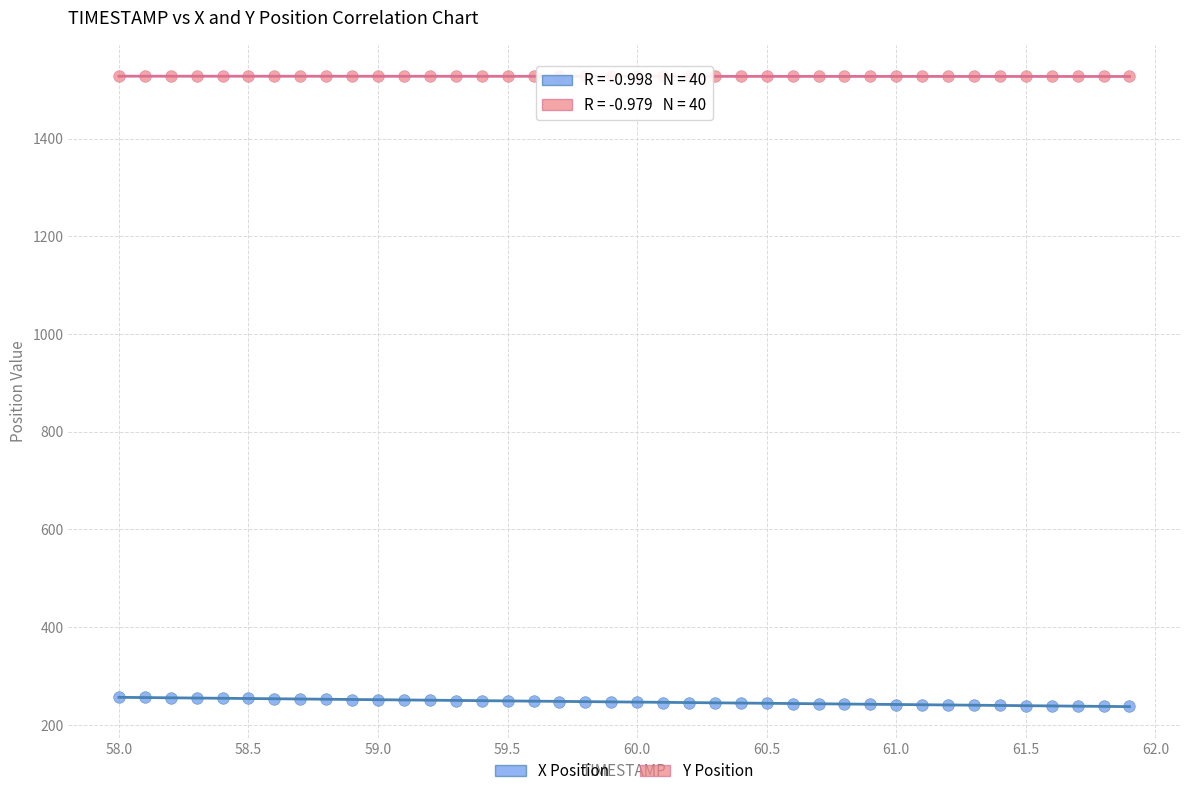

Which series has the largest Y range (max minus min)?

X Position